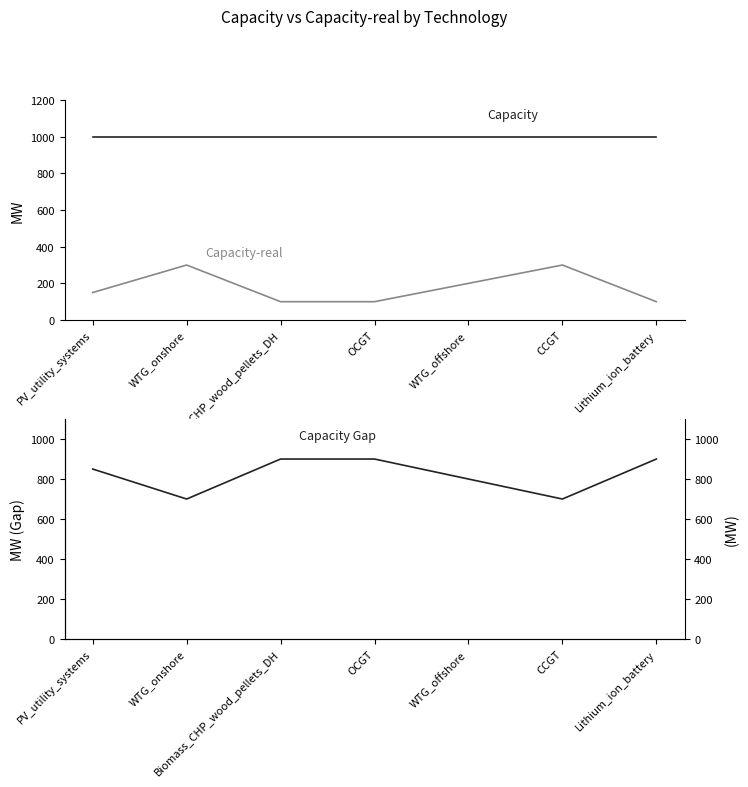

Reading left to right, transcribe all the data shown in this chart.

Capacity: PV_utility_systems=1000	WTG_onshore=1000	Biomass_CHP_wood_pellets_DH=1000	OCGT=1000	WTG_offshore=1000	CCGT=1000	Lithium_ion_battery=1000
Capacity-real: PV_utility_systems=150	WTG_onshore=300	Biomass_CHP_wood_pellets_DH=100	OCGT=100	WTG_offshore=200	CCGT=300	Lithium_ion_battery=100
Capacity Gap: PV_utility_systems=850	WTG_onshore=700	Biomass_CHP_wood_pellets_DH=900	OCGT=900	WTG_offshore=800	CCGT=700	Lithium_ion_battery=900